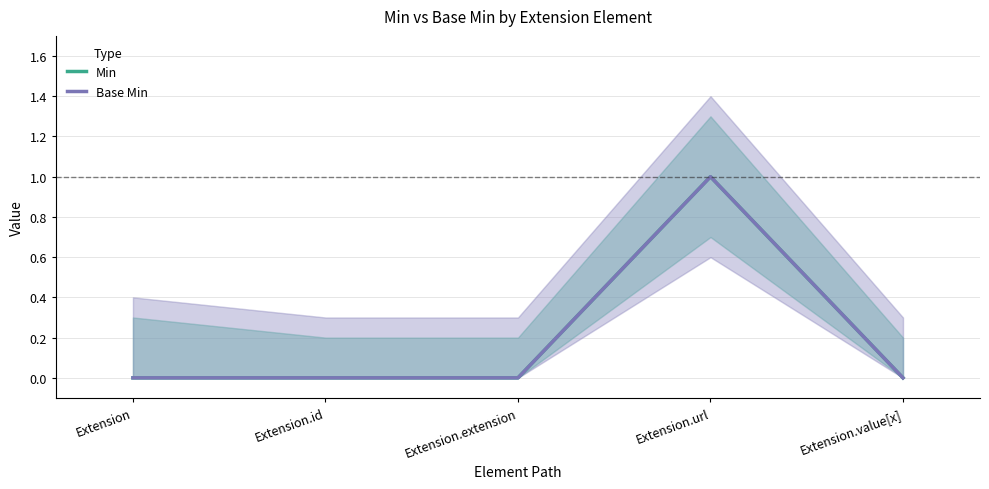

Is it true that Base Min equals 0 at Extension.extension?

True